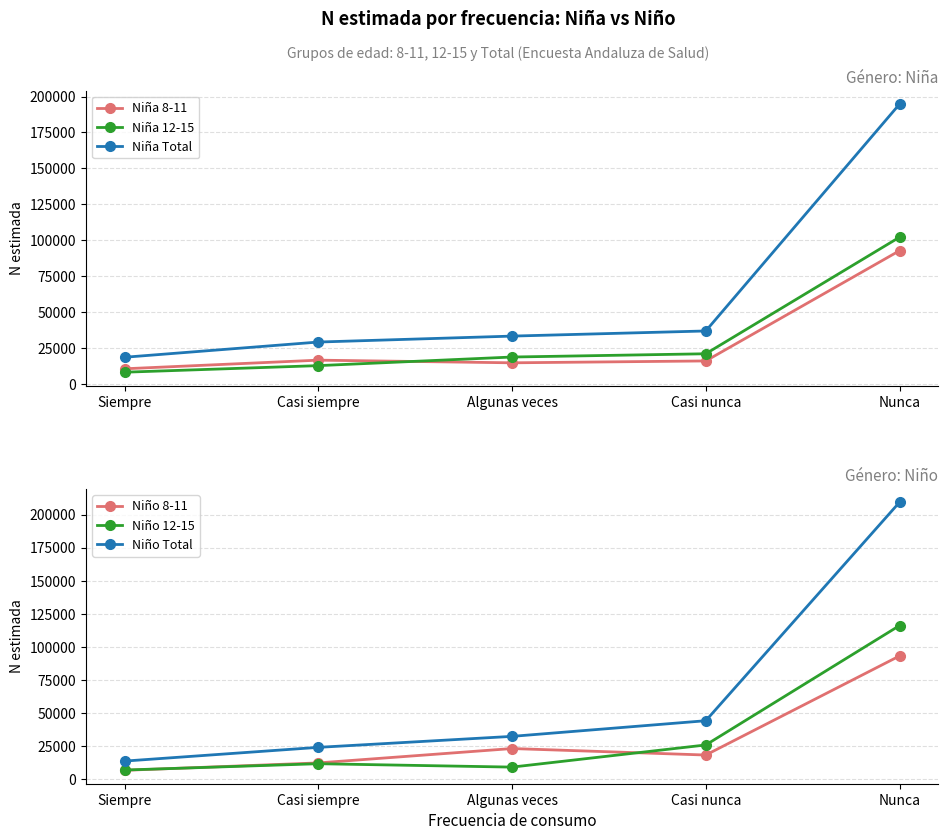

What is the difference between the Niño 12-15 values at Casi siempre and Algunas veces?

2559